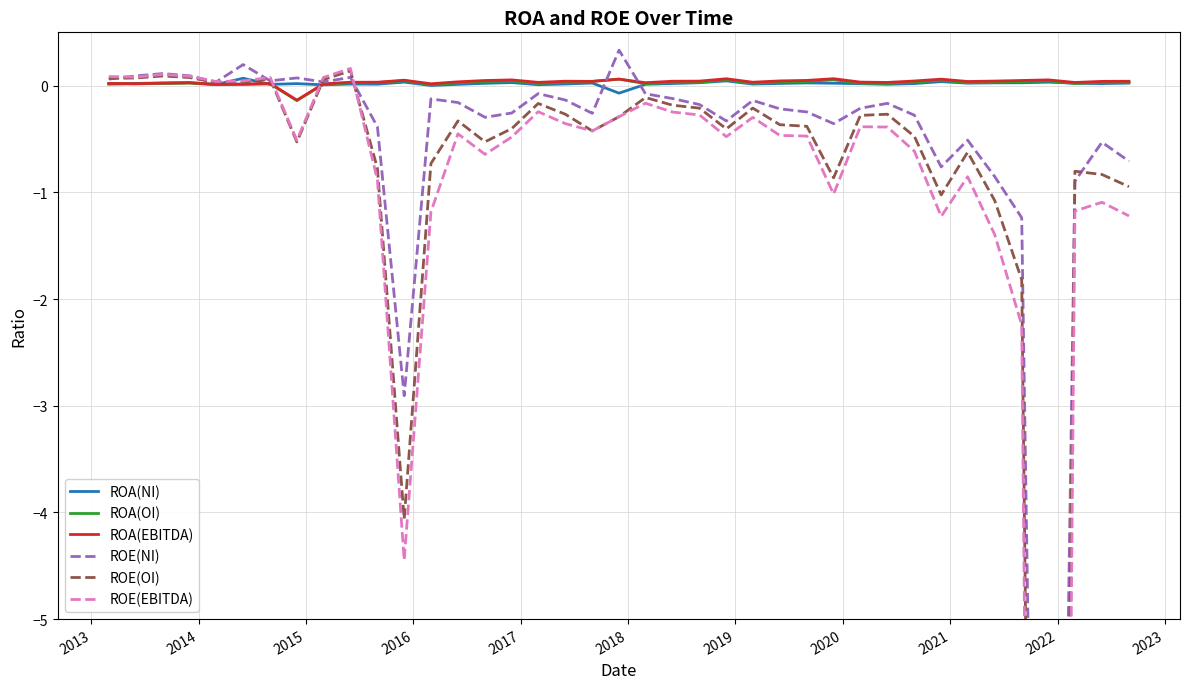

At how many categories does at least one series exceed -1?

39